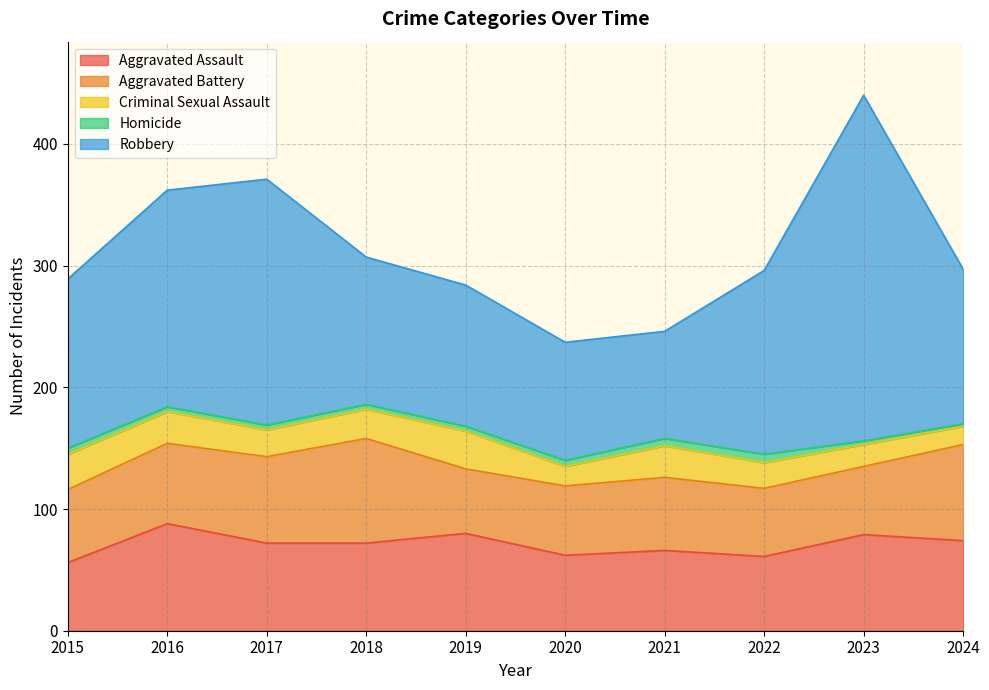

What is the value of the Aggravated Assault point at the 6th from the left?

62